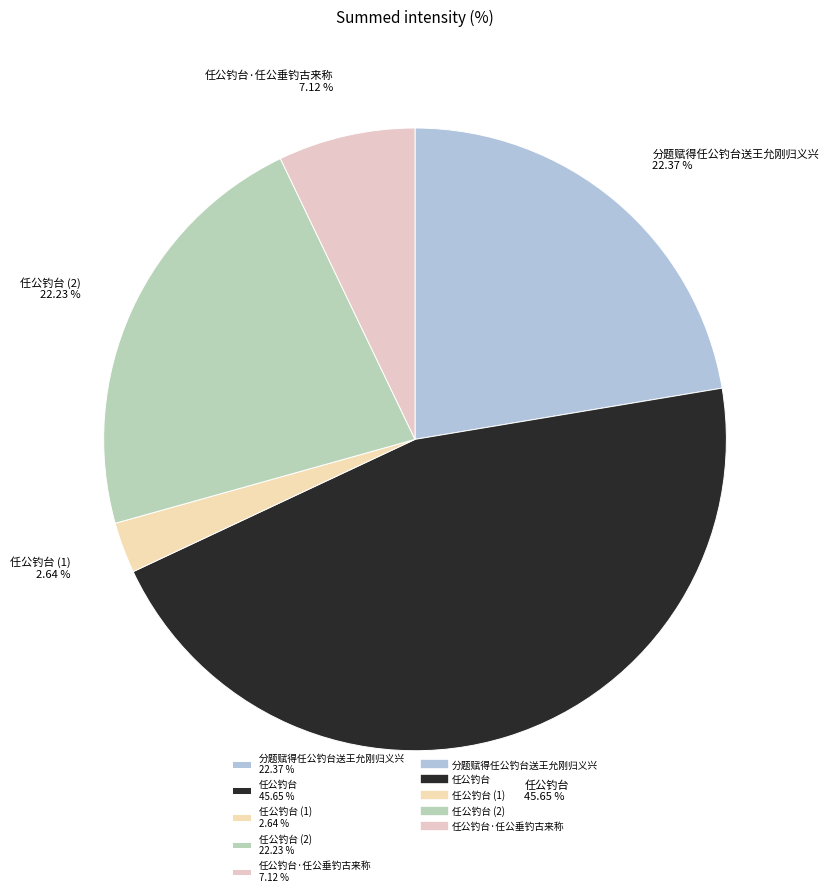

Which has a higher value, 分题赋得任公钓台送王允刚归义兴 22.37 % or 任公钓台·任公垂钓古来称 7.12 %?

分题赋得任公钓台送王允刚归义兴 22.37 %